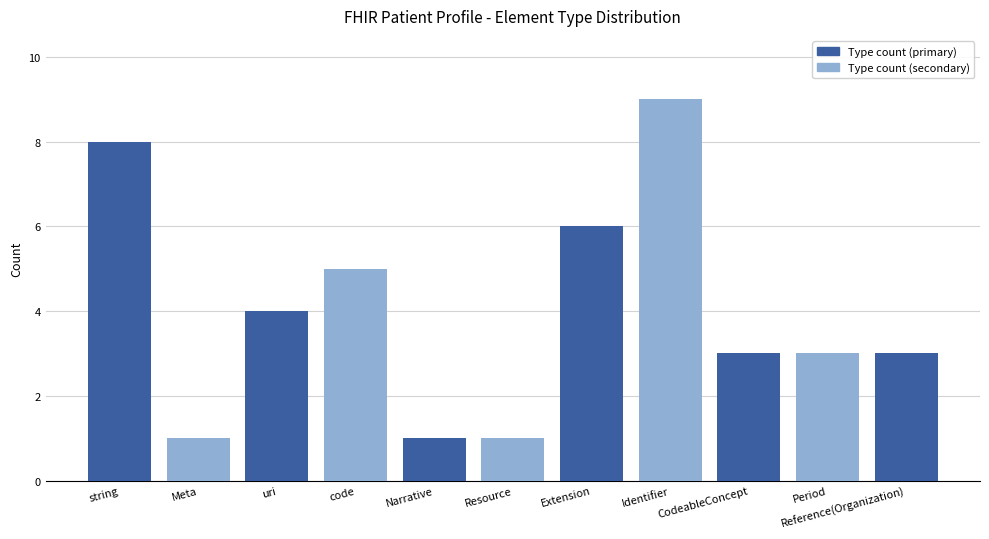

What is the sum of all Type count (secondary) values?

19